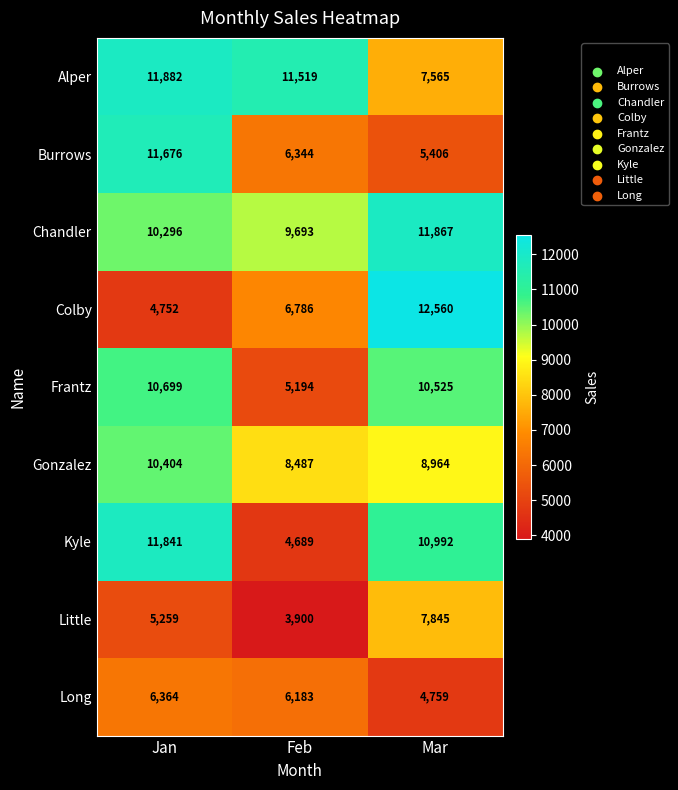

What is the sum of the Kyle values at Feb and Jan?

16530